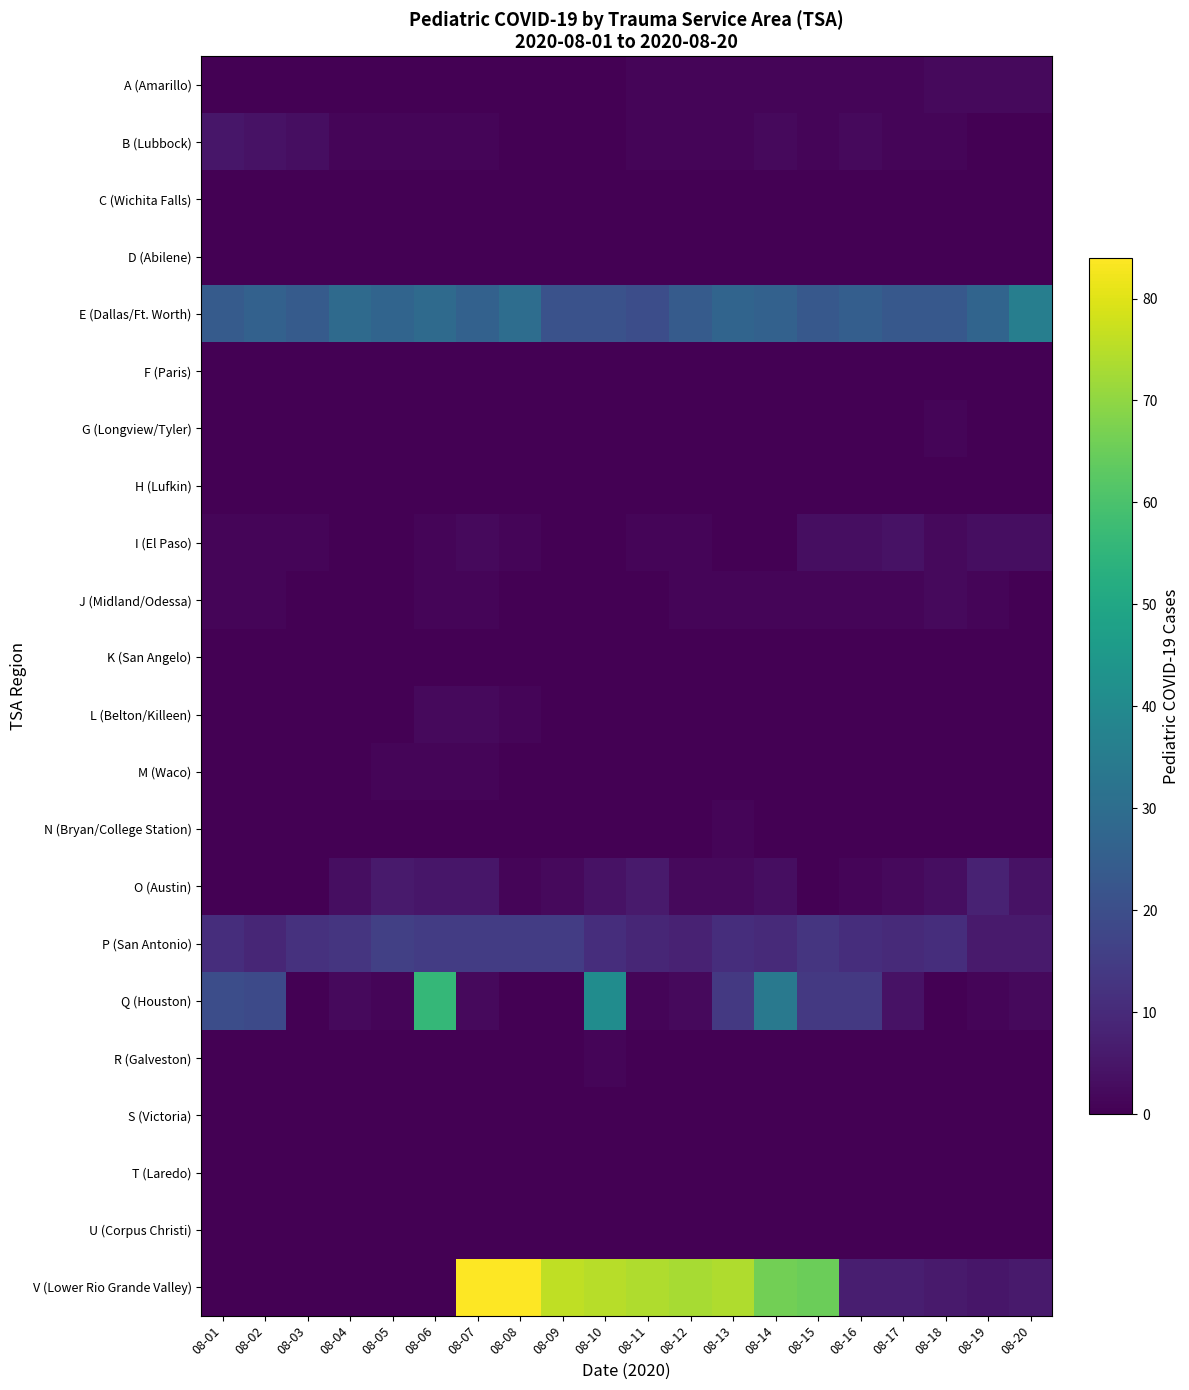

Rank the series by their maximum value, from highest to lowest.

V (Lower Rio Grande Valley), Q (Houston), E (Dallas/Ft. Worth), P (San Antonio), O (Austin), B (Lubbock), I (El Paso), A (Amarillo), J (Midland/Odessa), L (Belton/Killeen), G (Longview/Tyler), M (Waco), N (Bryan/College Station), R (Galveston), C (Wichita Falls), D (Abilene), F (Paris), H (Lufkin), K (San Angelo), S (Victoria), T (Laredo), U (Corpus Christi)